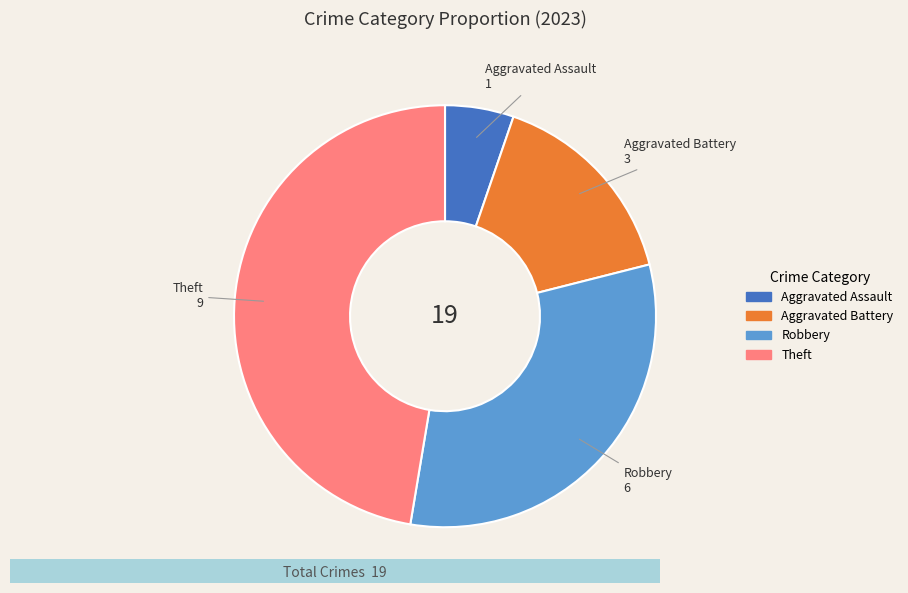

Is there a majority slice in this chart?

No